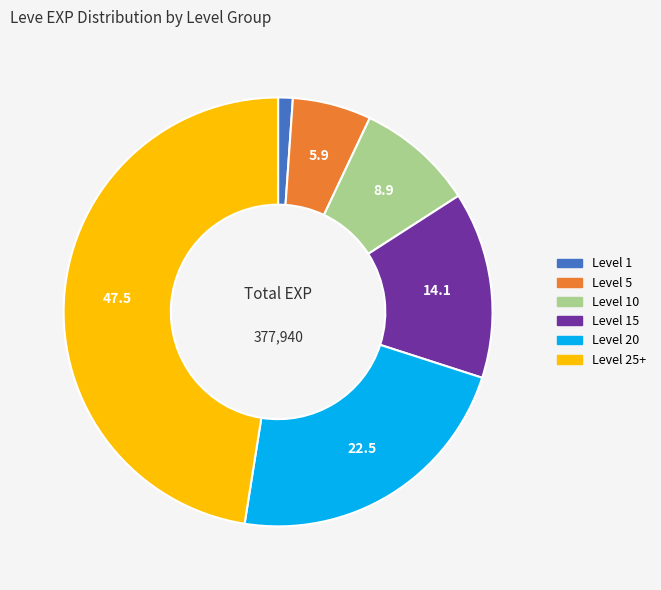

Which slice is the smallest?

Level 1